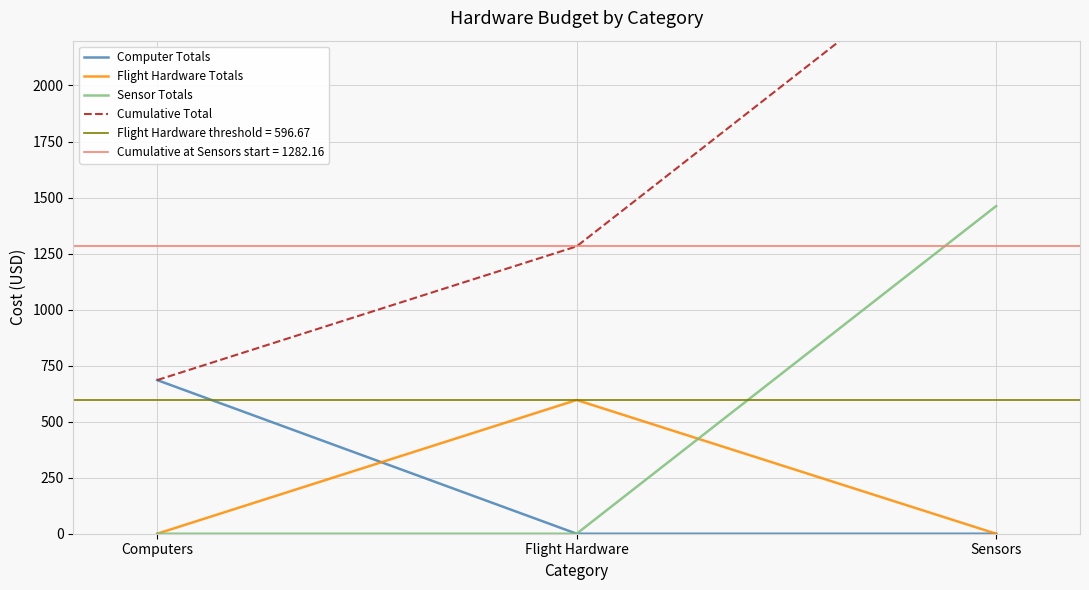

Reading right to left, extract all data points from this chart.

Computer Totals: 0.0	0.0	685.5
Flight Hardware Totals: 0.0	596.7	0.0
Sensor Totals: 1461.8	0.0	0.0
Cumulative Total: 2744.0	1282.2	685.5